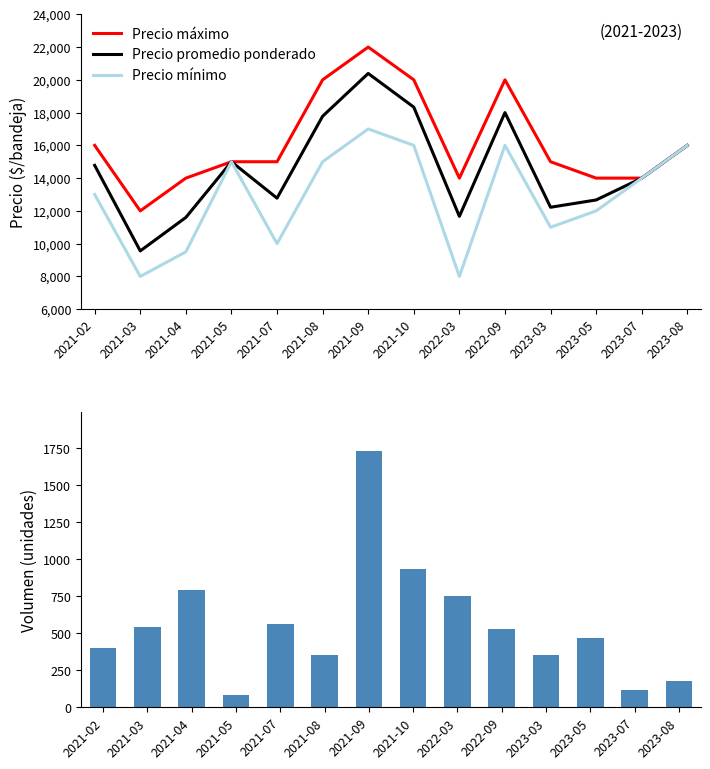

True or false: Precio mínimo has a value of 14000 at 2023-07.

True